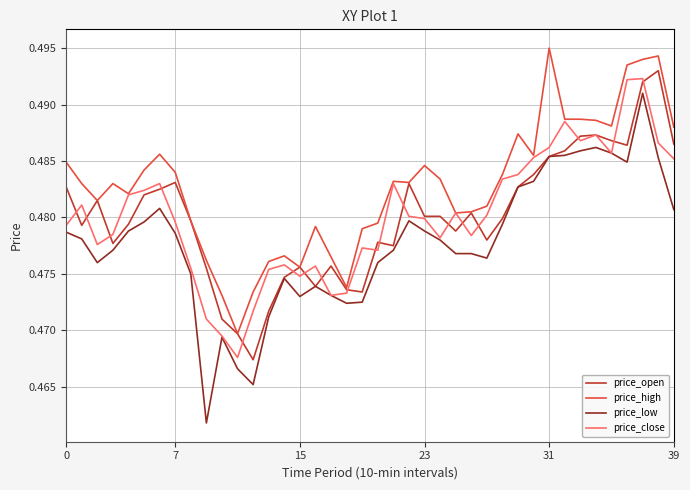

True or false: price_high and price_low cross at least once.

False